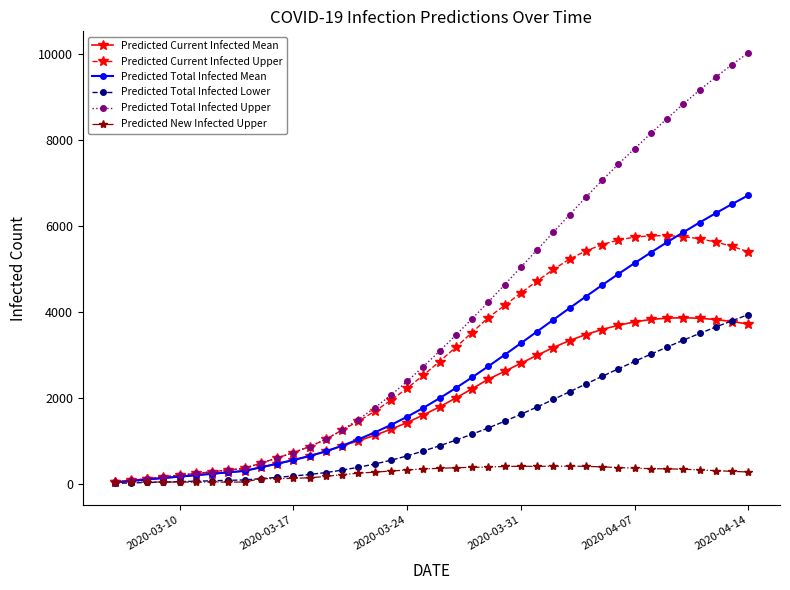

What is the average value of the Predicted Total Infected Mean series?

2514